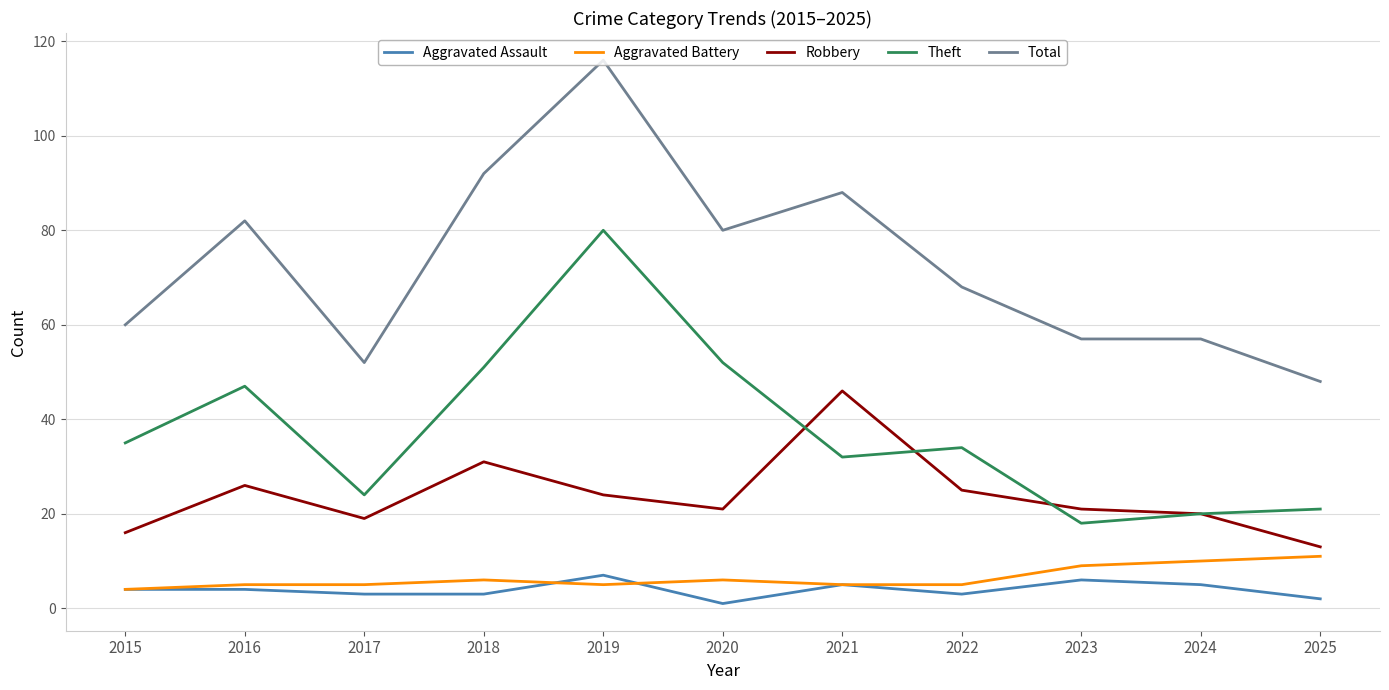

What are all the series names shown in the legend?

Aggravated Assault, Aggravated Battery, Robbery, Theft, Total